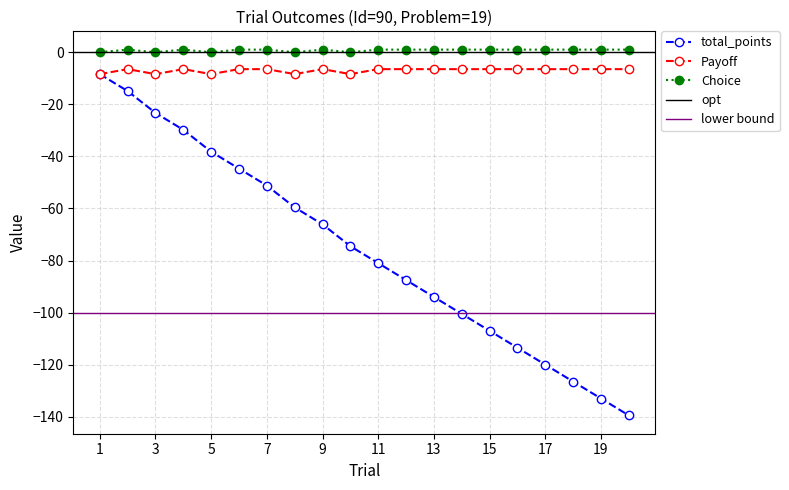

Rank the series by their maximum value, from highest to lowest.

Choice, Payoff, total_points